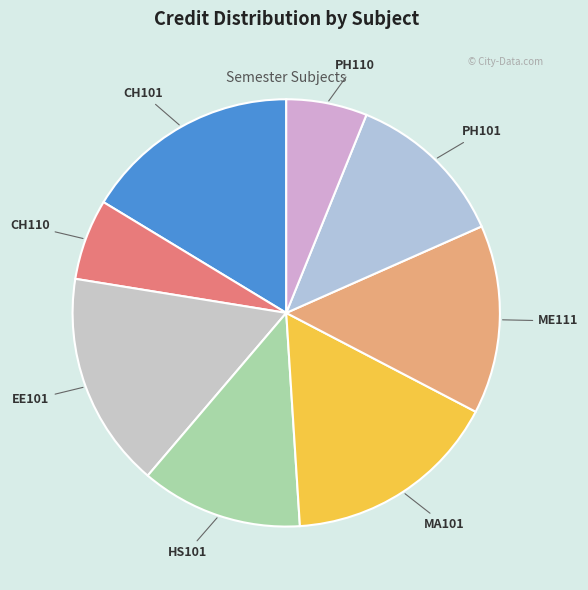

True or false: PH101 accounts for 1% of the total.

False